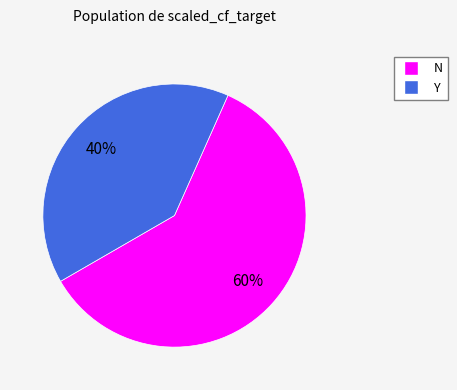

What is the ratio of the value at Y to the value at N?

0.7